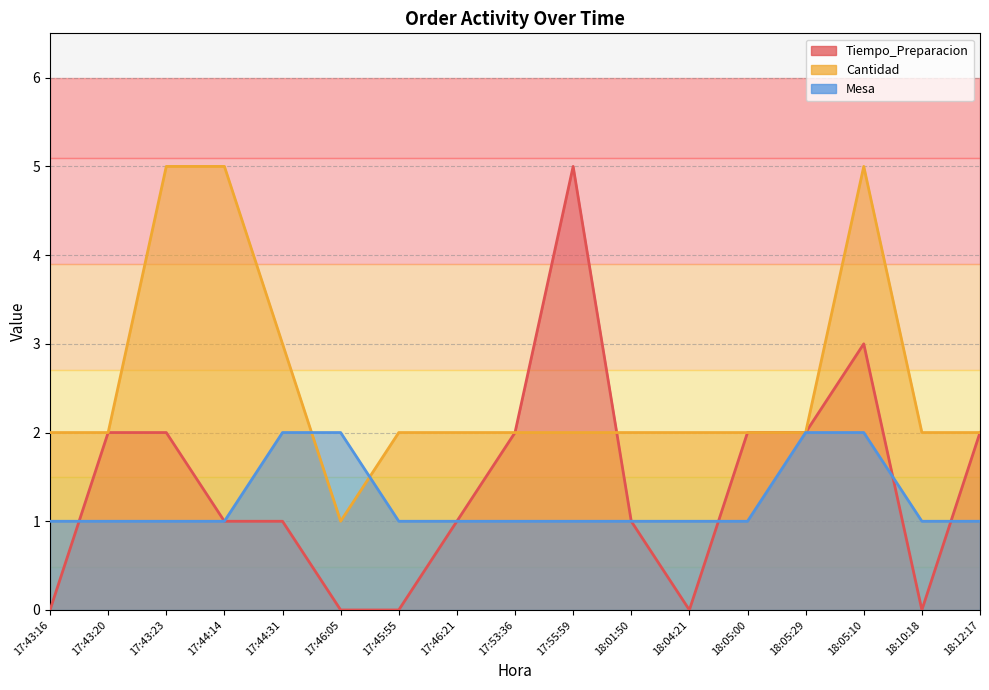

Does the chart have visible grid lines?

Yes